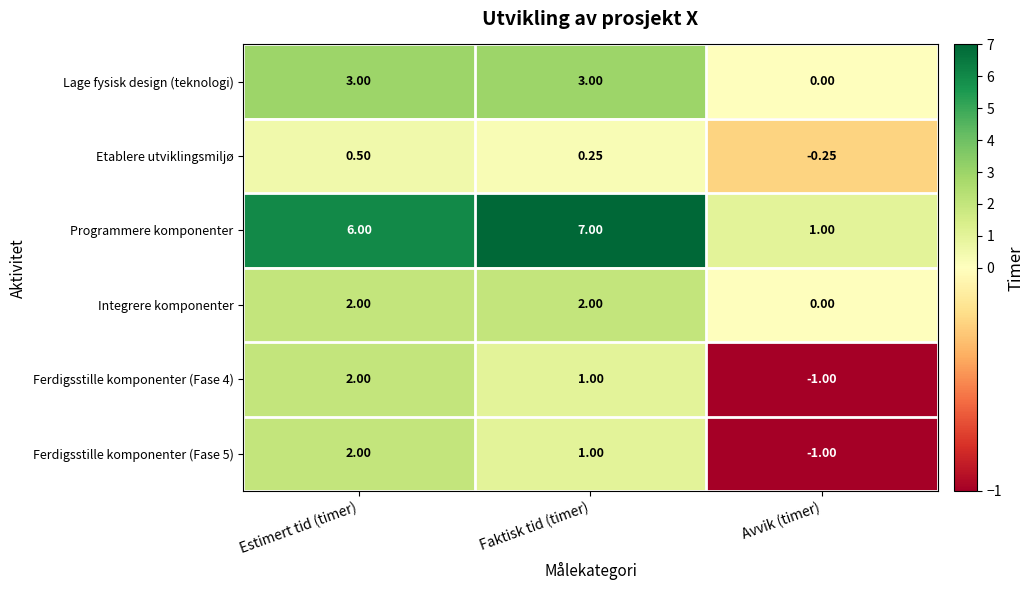

Which series has the largest range (max minus min)?

Programmere komponenter